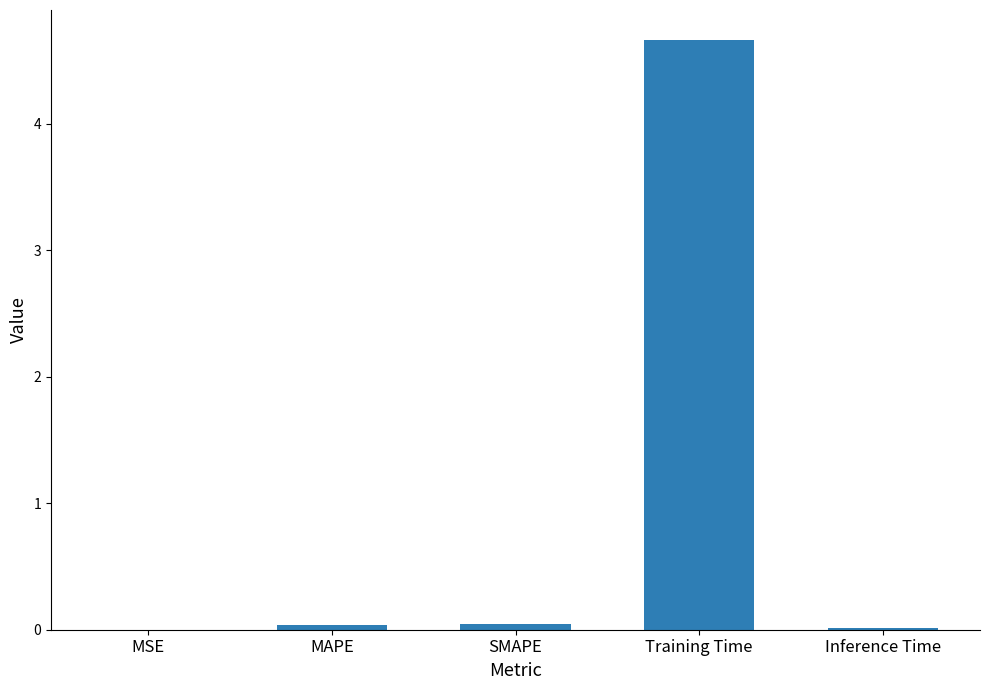

How many distinct data groups are displayed?

1